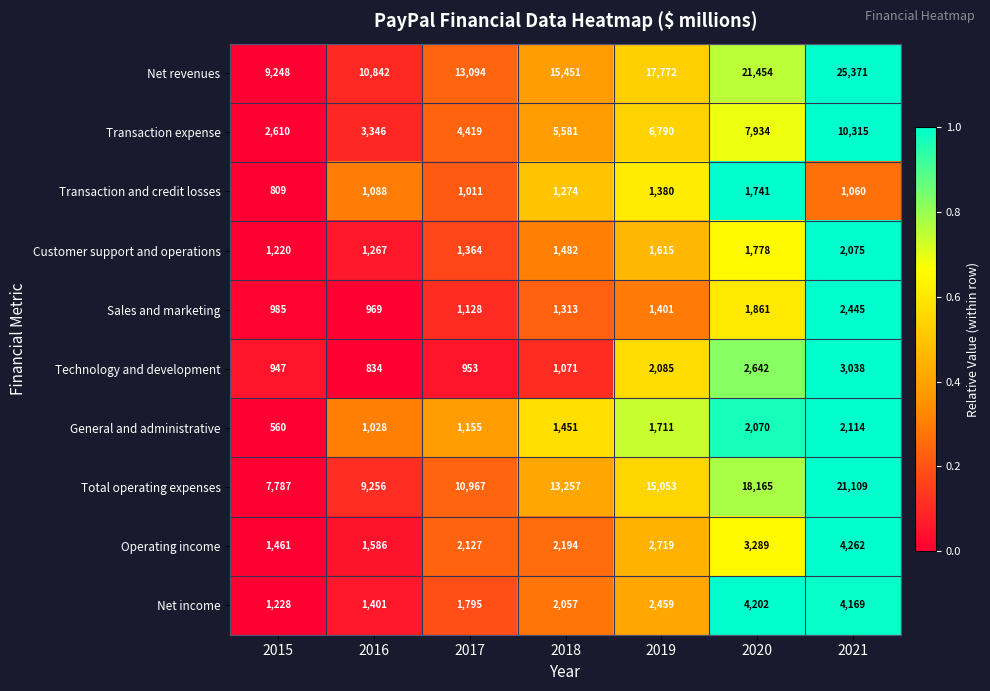

Count the number of categories in the chart.

7